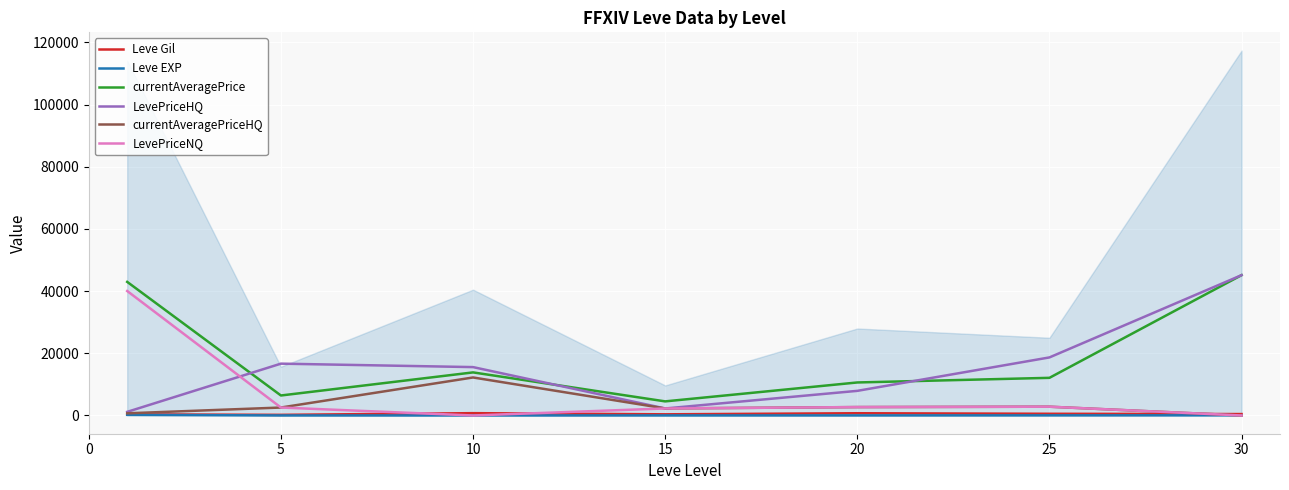

Reading left to right, transcribe all the data shown in this chart.

Leve Gil: 349.8	201.7	746.7	373.3	720.0	545.0	452.5
Leve EXP: 210.7	4.8	9.5	12.7	18.0	33.7	52.8
currentAveragePrice: 42964.7	6428.7	13853.5	4532.7	10617.3	12105.8	45131.5
LevePriceHQ: 1163.5	16667.3	15557.3	2249.8	7917.5	18671.5	45131.5
currentAveragePriceHQ: 697.0	2555.0	12224.0	2257.7	2699.8	2823.0	0.0
LevePriceNQ: 40030.7	2555.0	0.0	2257.7	2699.8	2823.0	0.0